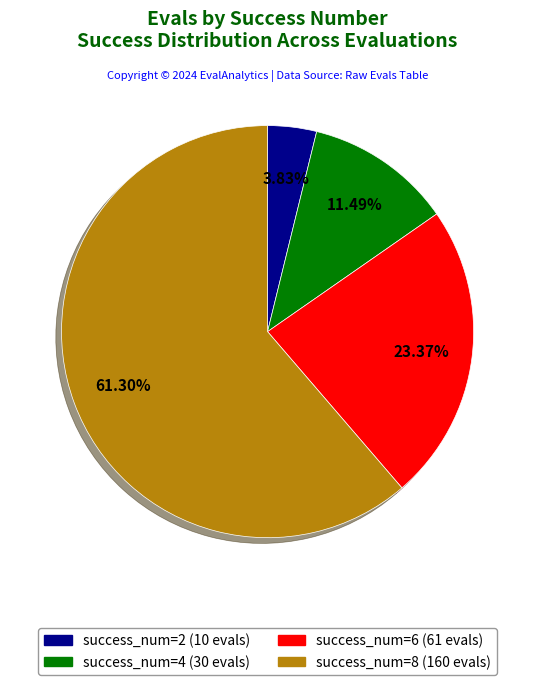

Is there any slice that represents more than half of the pie?

Yes